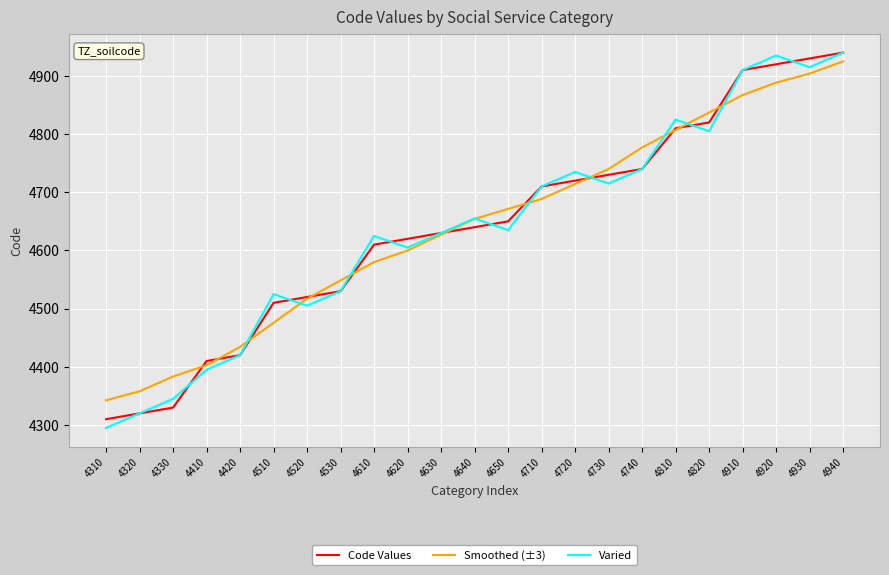

Is it true that Smoothed (±3) equals 4714.3 at 4720?

True